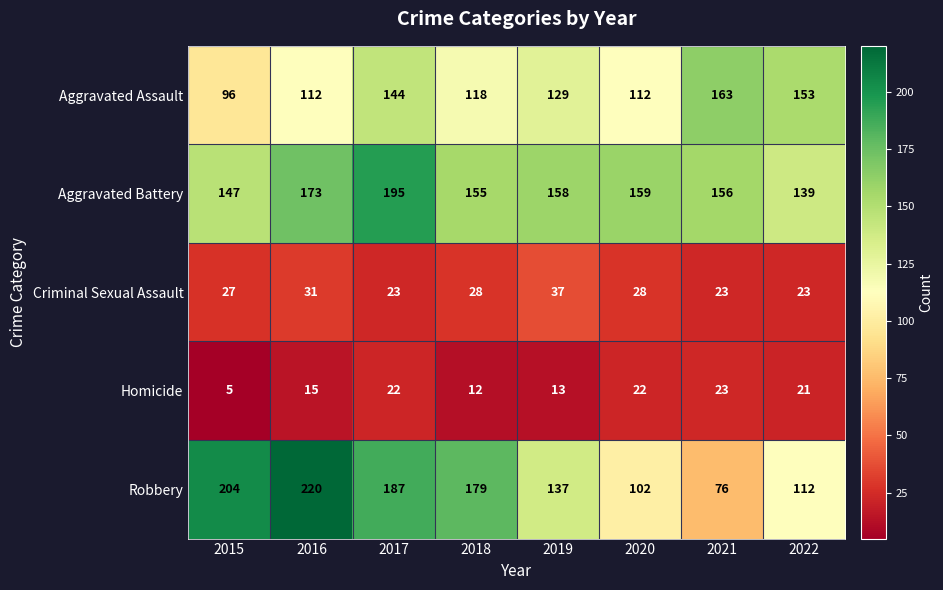

Rank the series by their maximum value, from lowest to highest.

Homicide, Criminal Sexual Assault, Aggravated Assault, Aggravated Battery, Robbery